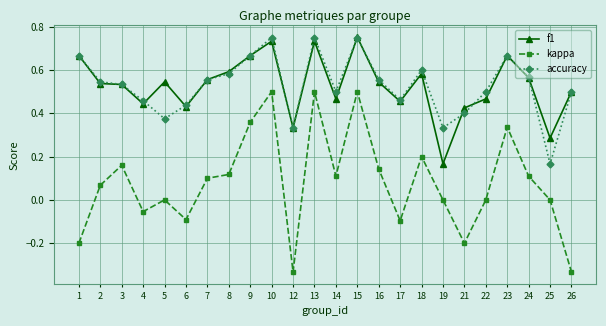

True or false: kappa and accuracy cross at least once.

False